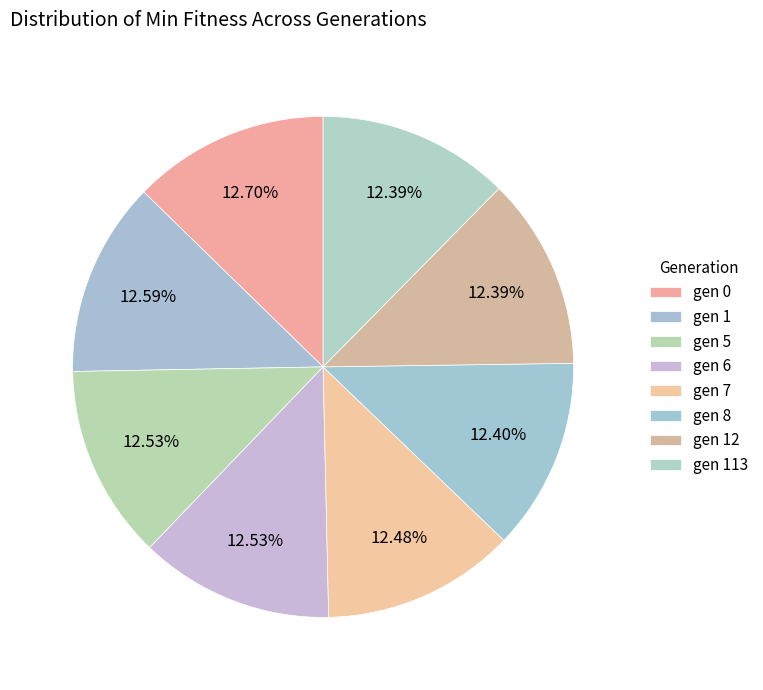

To the nearest percent, what percentage of the pie is gen 1?

13%